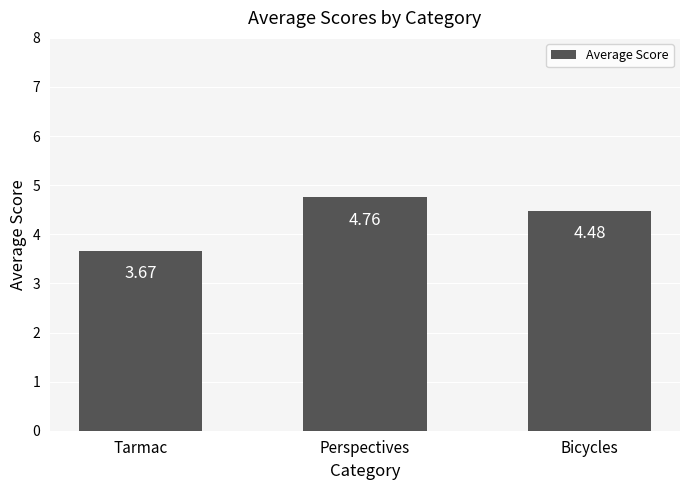

How many bars are there in total?

3